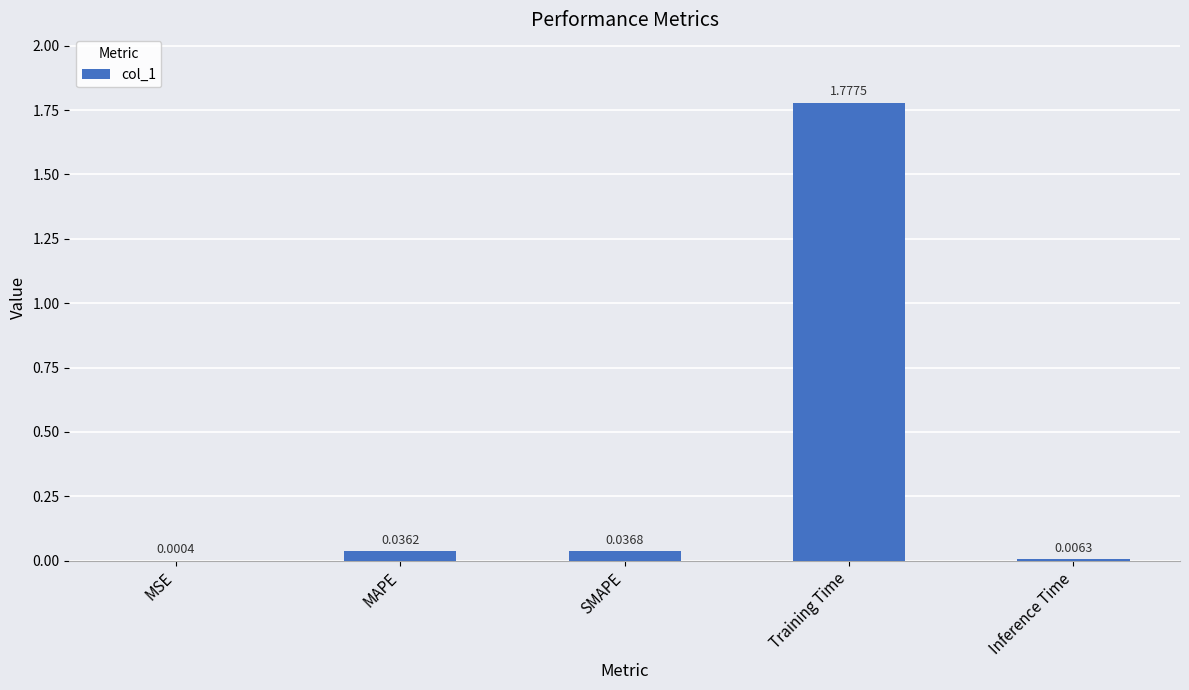

Between Inference Time and Training Time, which is larger?

Training Time